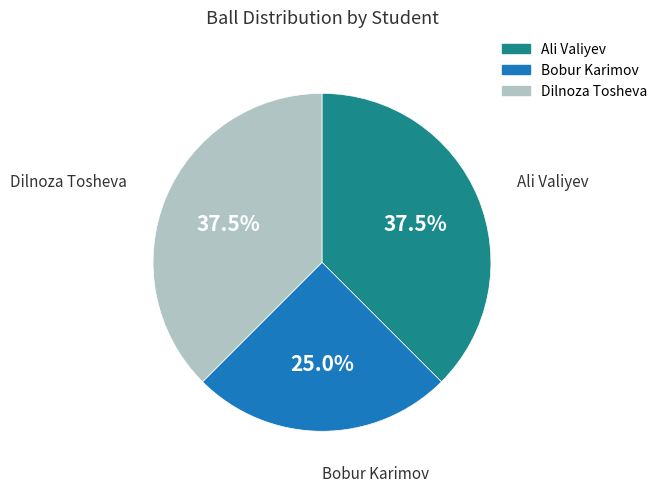

Combined, do Bobur Karimov and Dilnoza Tosheva account for over 50%?

Yes